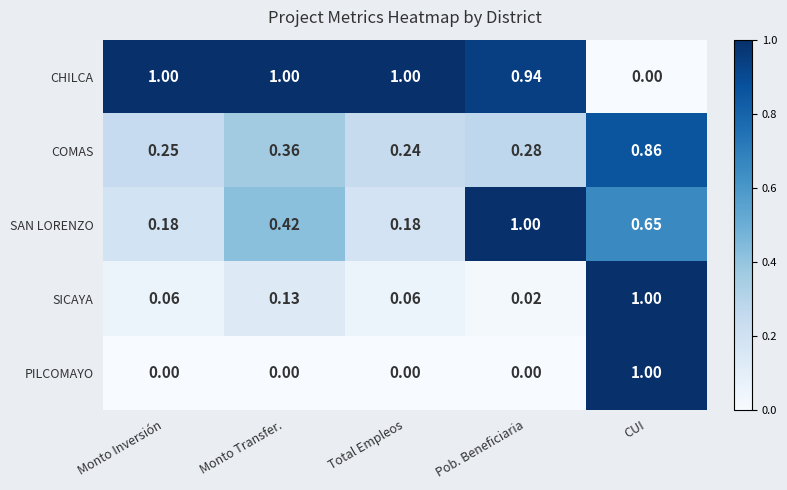

At which category is the sum across all series the highest?

CUI